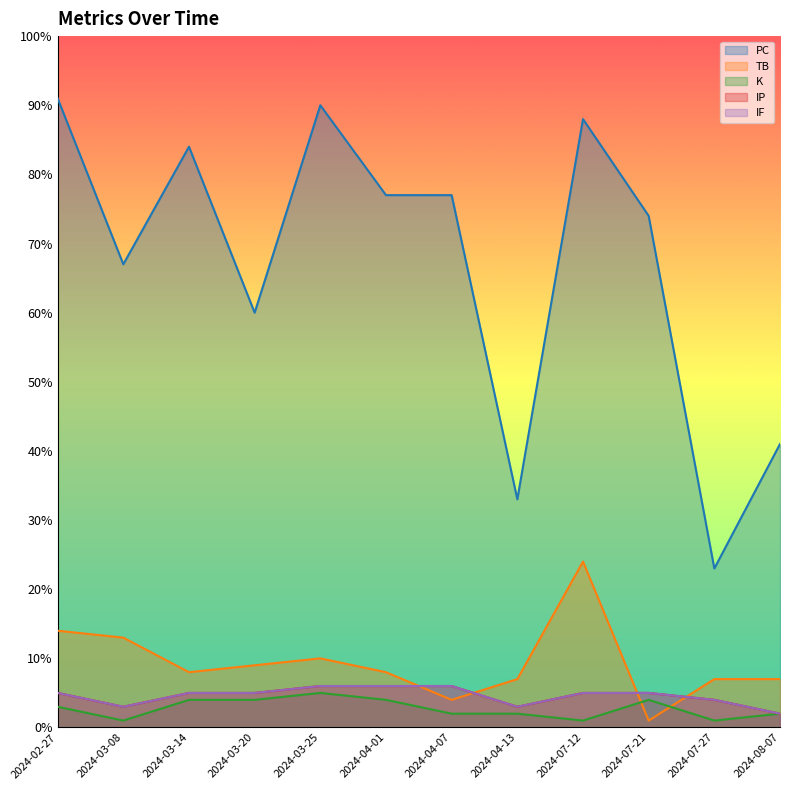

What is the approximate value of TB at 2024-03-14?

8